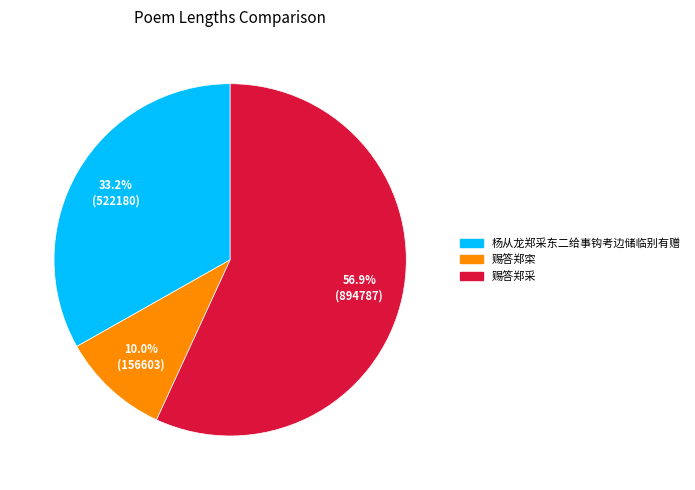

Rank the categories by value from lowest to highest.

赐答郑寀, 杨从龙郑采东二给事钩考边储临别有赠, 赐答郑采